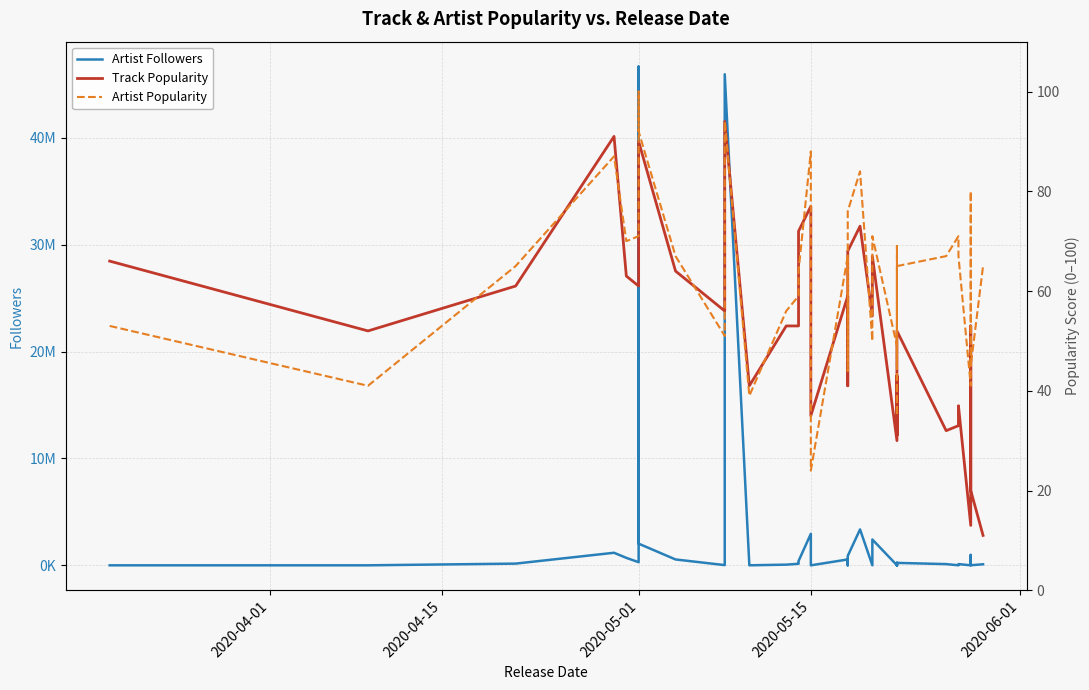

Reading left to right, list all the values displayed in this chart.

Artist Followers: 836	1926	160901	1176162	697927	293728	46672237	2027887	549666	20378	3513164	45957439	2992	64066	144650	241922	398750	2950729	77360	10015	314	549666	1391	877501	3361046	4029	2418783	8270	236876	1810	8270	5557	228494	114920	3864	114920	2087	974997	8681	97900
Track Popularity: 66	52	61	91	63	61	86	90	64	56	74	94	41	53	53	67	72	77	60	42	35	59	41	68	73	55	67	30	43	42	31	31	52	32	33	37	13	53	20	11
Artist Popularity: 53	41	65	87	70	71	100	92	67	51	86	94	39	56	59	64	64	88	63	37	24	67	44	76	84	50	71	49	69	35	49	45	65	67	71	67	41	80	45	65